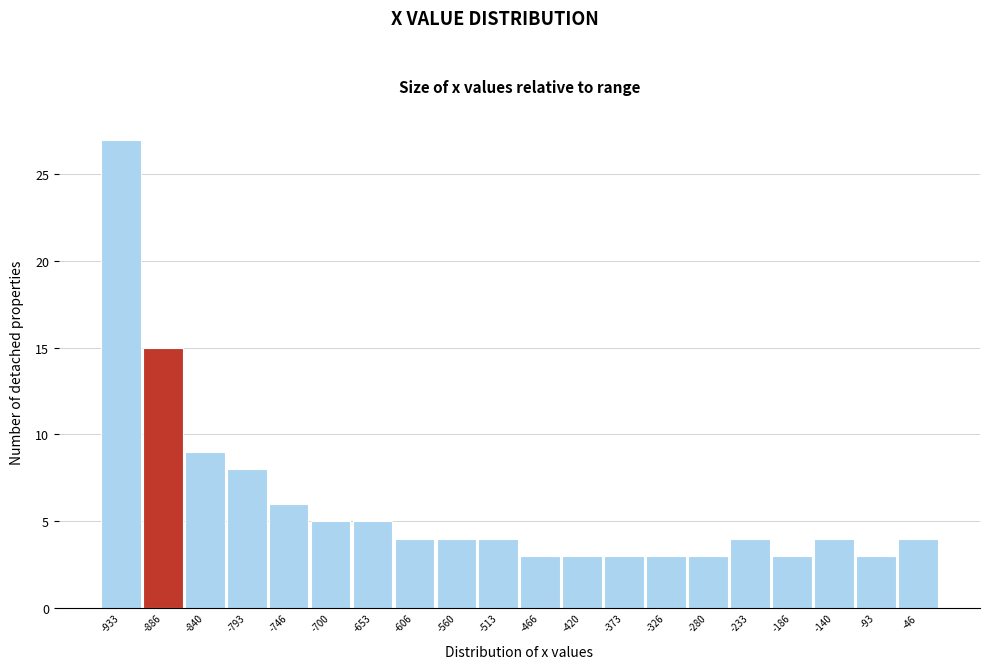

Reading left to right, what are all the values shown in this chart?

-933=27	-886=15	-840=9	-793=8	-746=6	-700=5	-653=5	-606=4	-560=4	-513=4	-466=3	-420=3	-373=3	-326=3	-280=3	-233=4	-186=3	-140=4	-93=3	-46=4